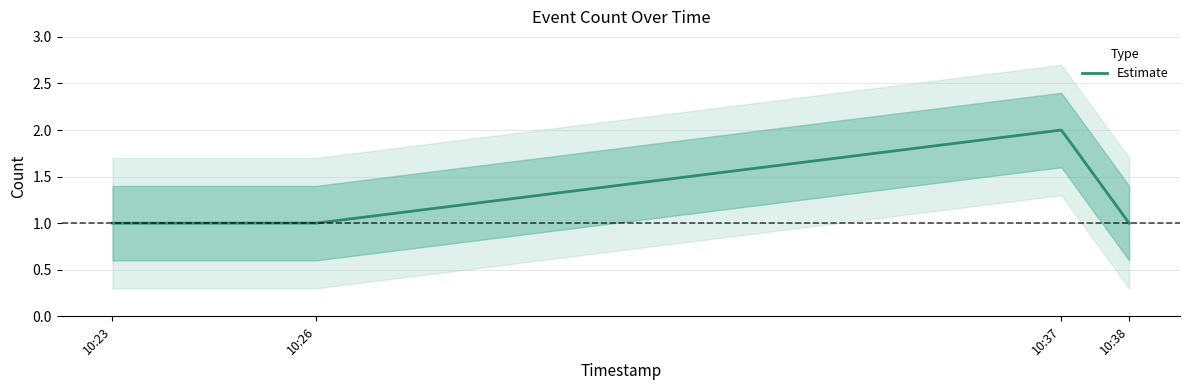

What is the difference between the maximum and minimum values?

1